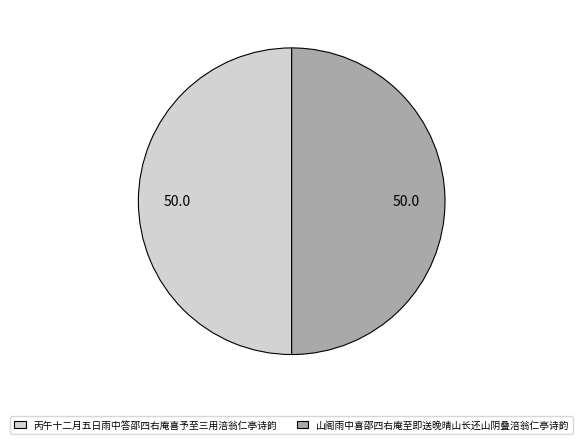

Is the sum of 山阁雨中喜邵四右庵至即送晚晴山长还山阴叠涪翁仁亭诗韵 and 丙午十二月五日雨中答邵四右庵喜予至三用涪翁仁亭诗韵 greater than half?

Yes